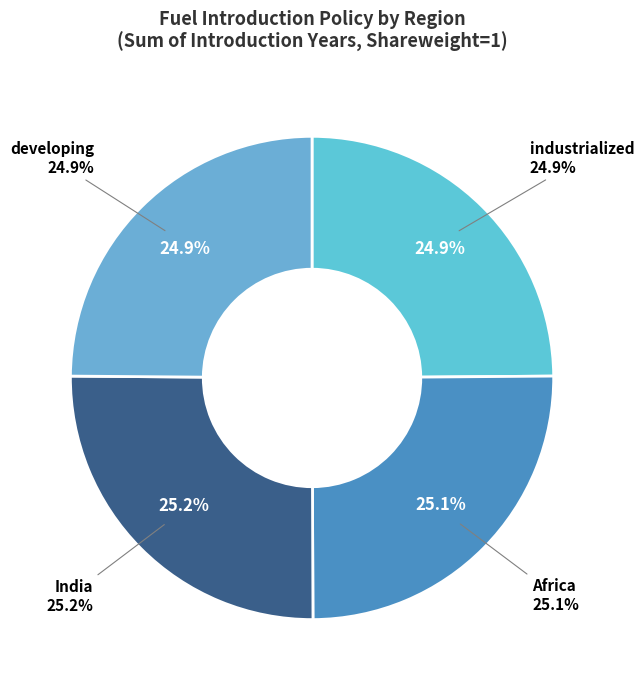

What is the ratio of the value at developing (electricity/gas/refined liquids) to the value at India (electricity/refined liquids)?

1.0